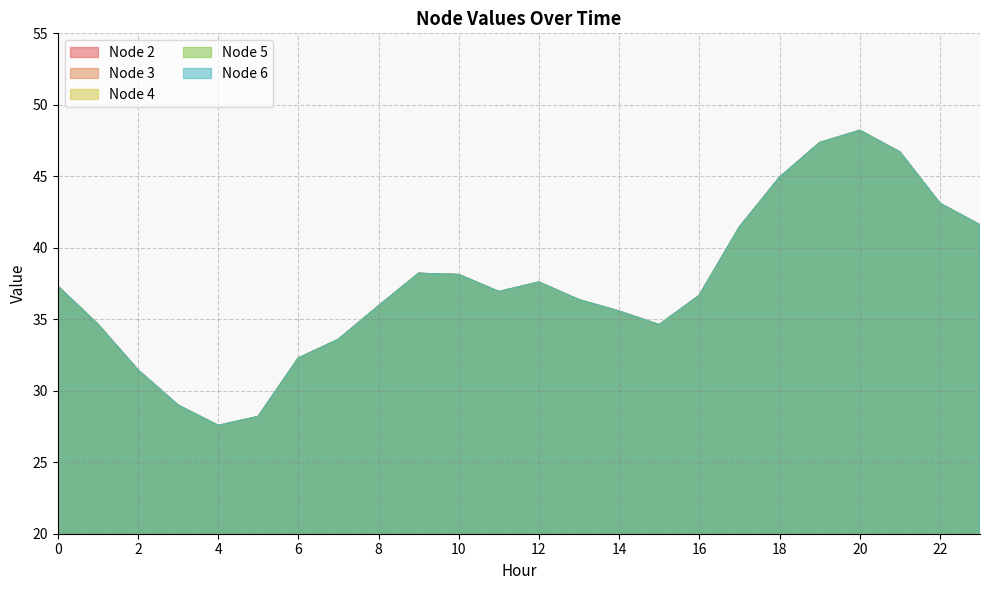

The value of Node 5 at 11 is 8.7. True or false?

False